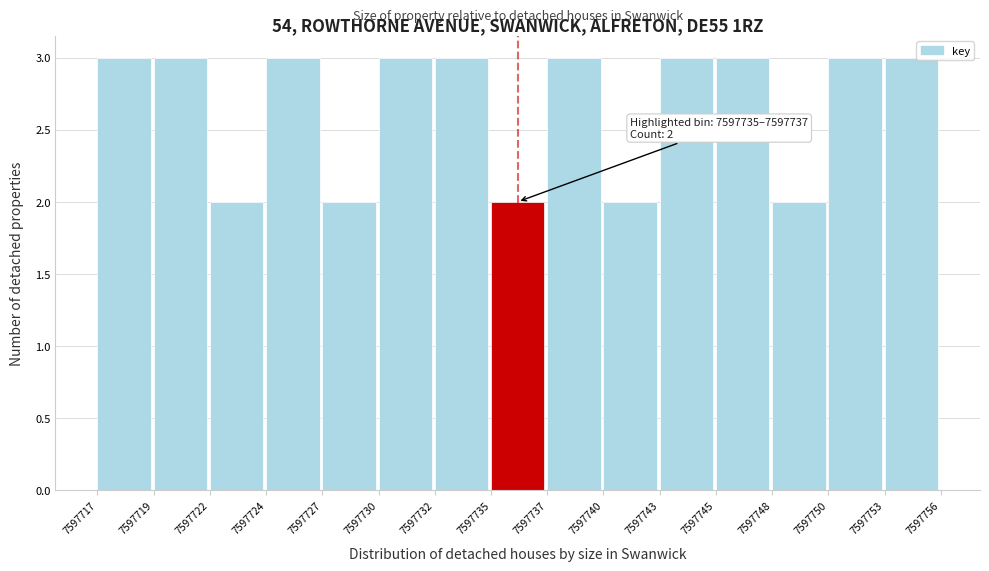

Reading left to right, list all the values displayed in this chart.

3	3	2	3	2	3	3	2	3	2	3	3	2	3	3